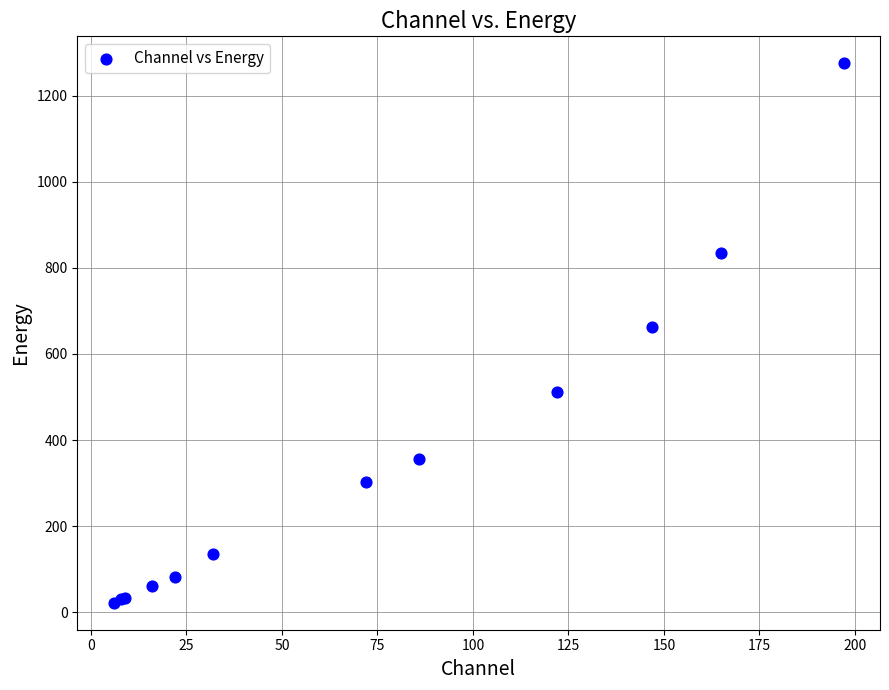

What Y value in the scatter plot is closest to 648?

662